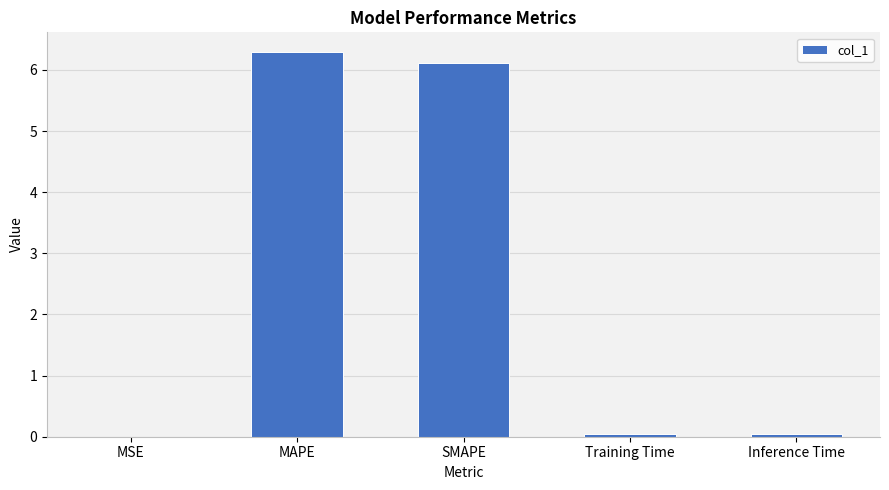

Which has a higher value, Training Time or MAPE?

MAPE